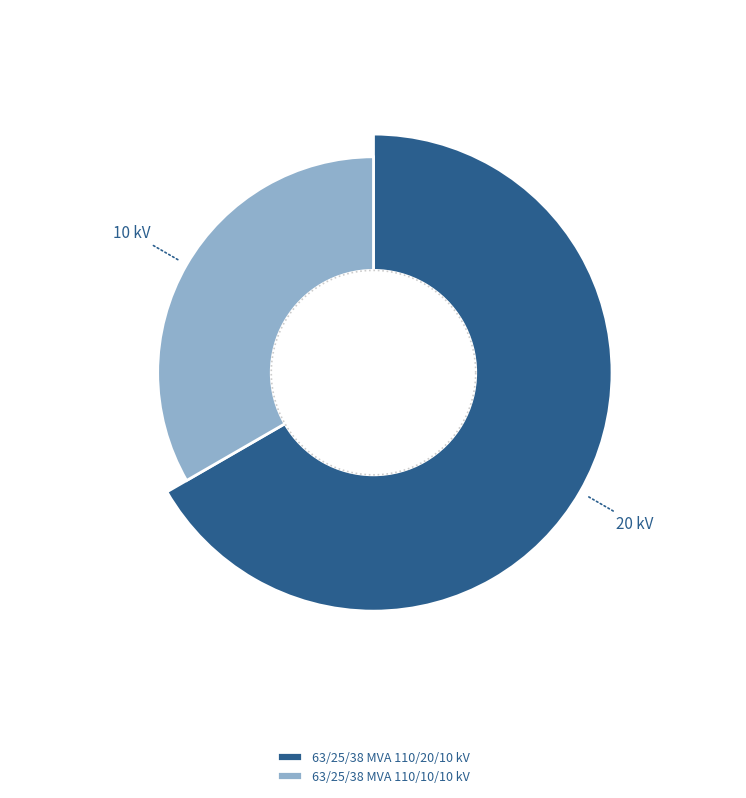

Which slice is the smallest?

63/25/38 MVA 110/10/10 kV